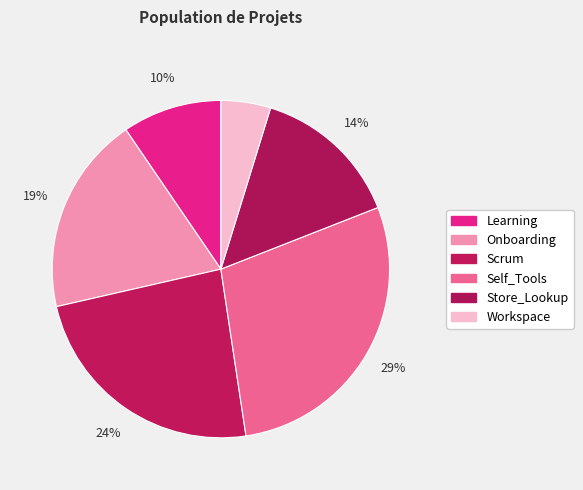

Which category has the smallest portion of the pie?

Workspace